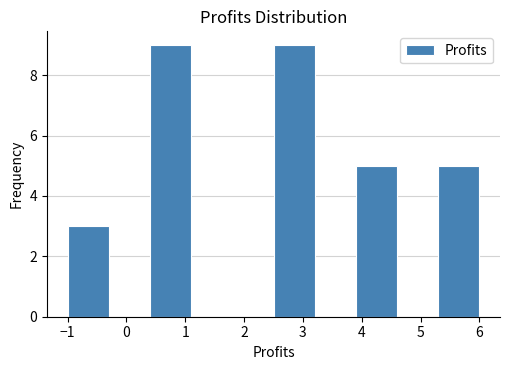

Reading left to right, list every bar in this chart as the range it spans on the x-axis followed by its height. The values are not printed on the chart, so give them approximately, as read against the axis.

-1.0 to -0.3: 3
-0.3 to 0.4: 0
0.4 to 1.1: 9
1.1 to 1.8: 0
1.8 to 2.5: 0
2.5 to 3.2: 9
3.2 to 3.9: 0
3.9 to 4.6: 5
4.6 to 5.3: 0
5.3 to 6.0: 5